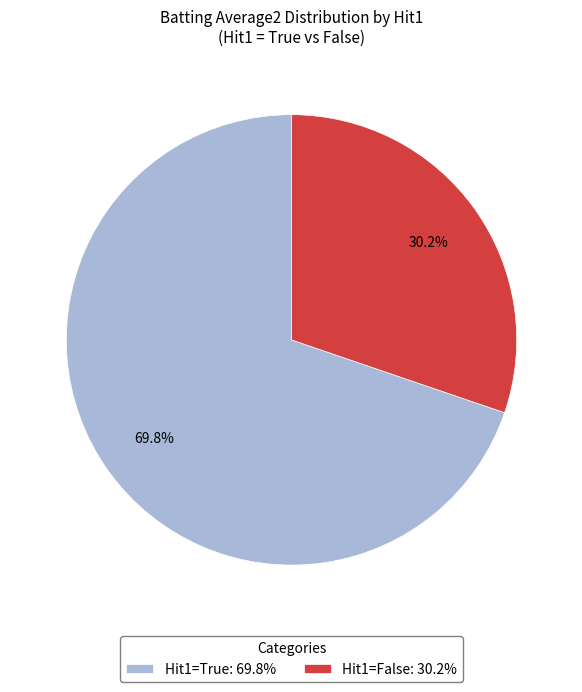

Which slice is the largest?

Hit1=True: 69.8%